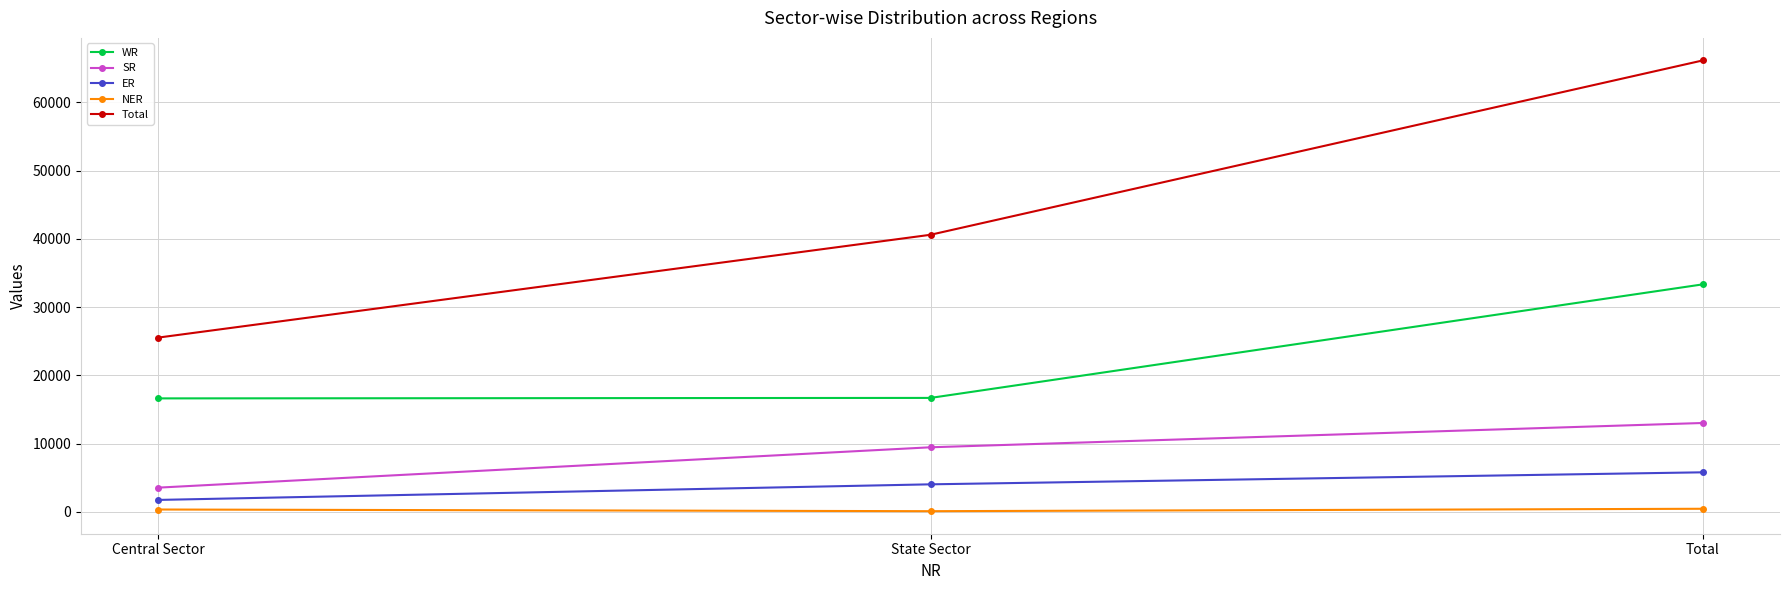

Count the number of categories in the chart.

3